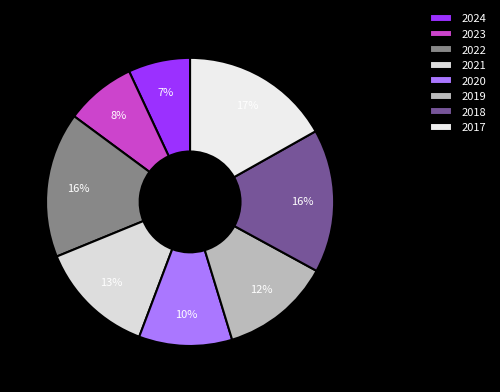

To the nearest percent, what portion does 2017 represent?

17%